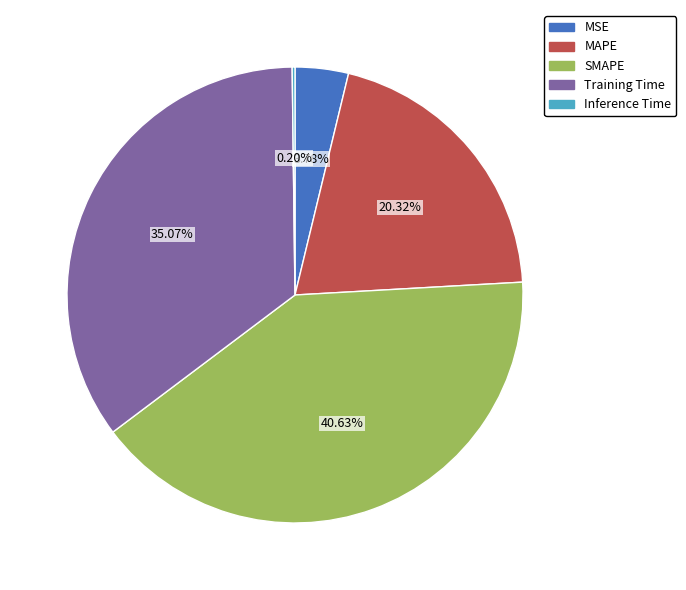

What is the largest slice in the pie chart?

SMAPE